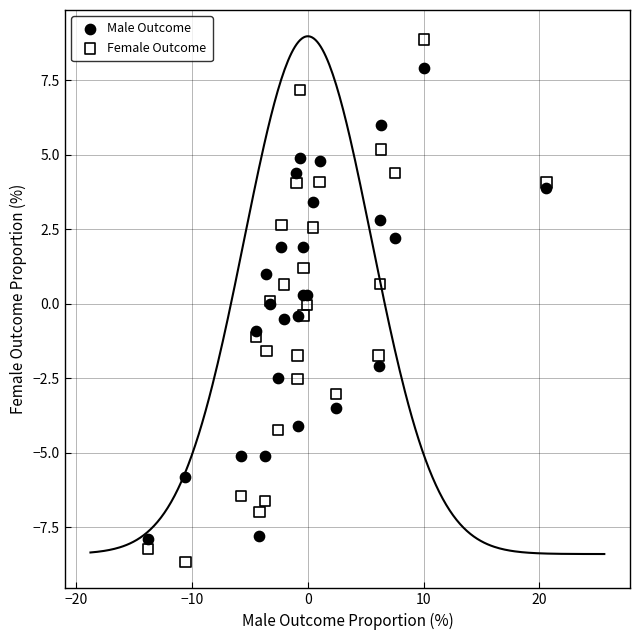

Which series reaches the minimum Y coordinate?

Female Outcome